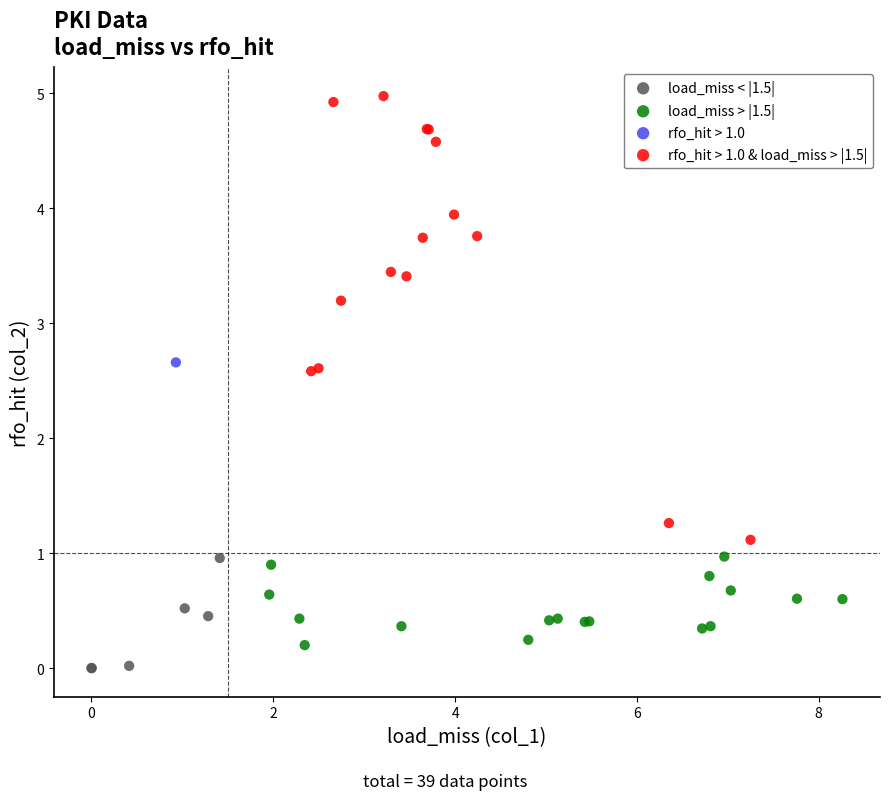

Which series contains the highest Y value?

rfo_hit > 1.0 & load_miss > |1.5|